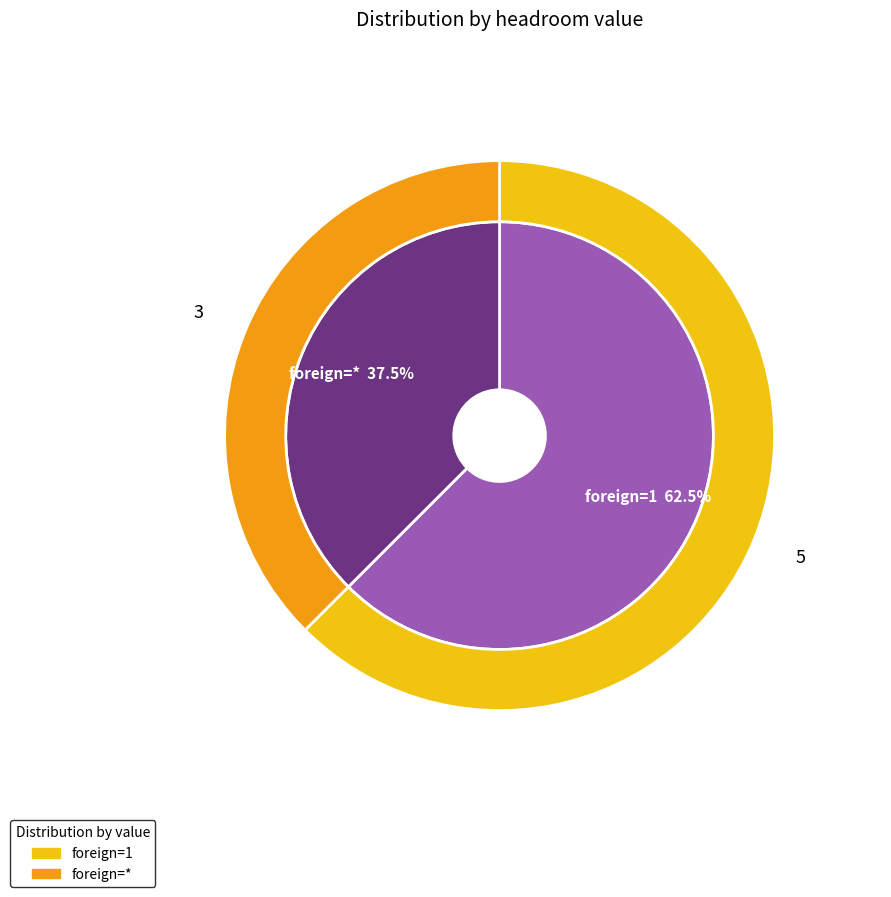

What is the ratio of the value at foreign=1 to the value at foreign=*?

1.7